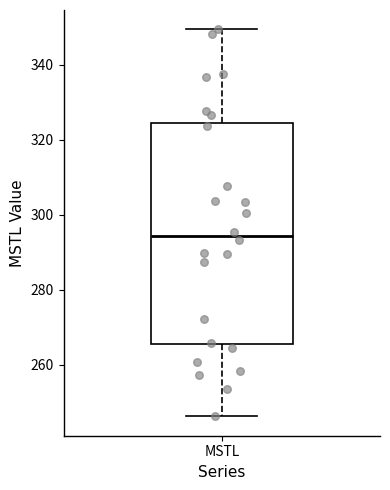

Where does the upper whisker of the box for MSTL end on the y-axis? The values are not printed on the chart, so give them approximately, as read against the axis.

350